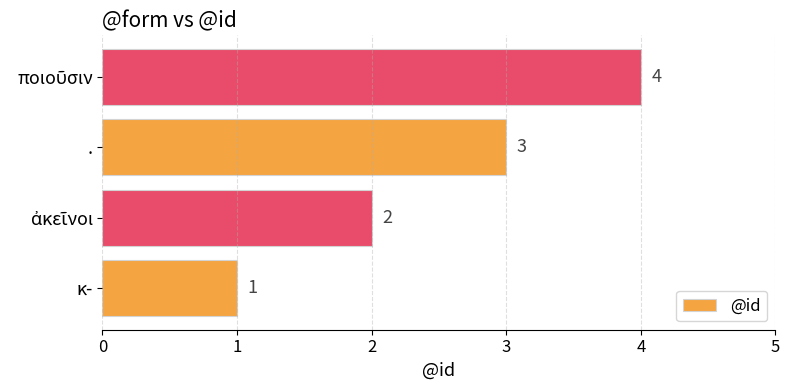

What is the difference between the maximum and minimum values?

3